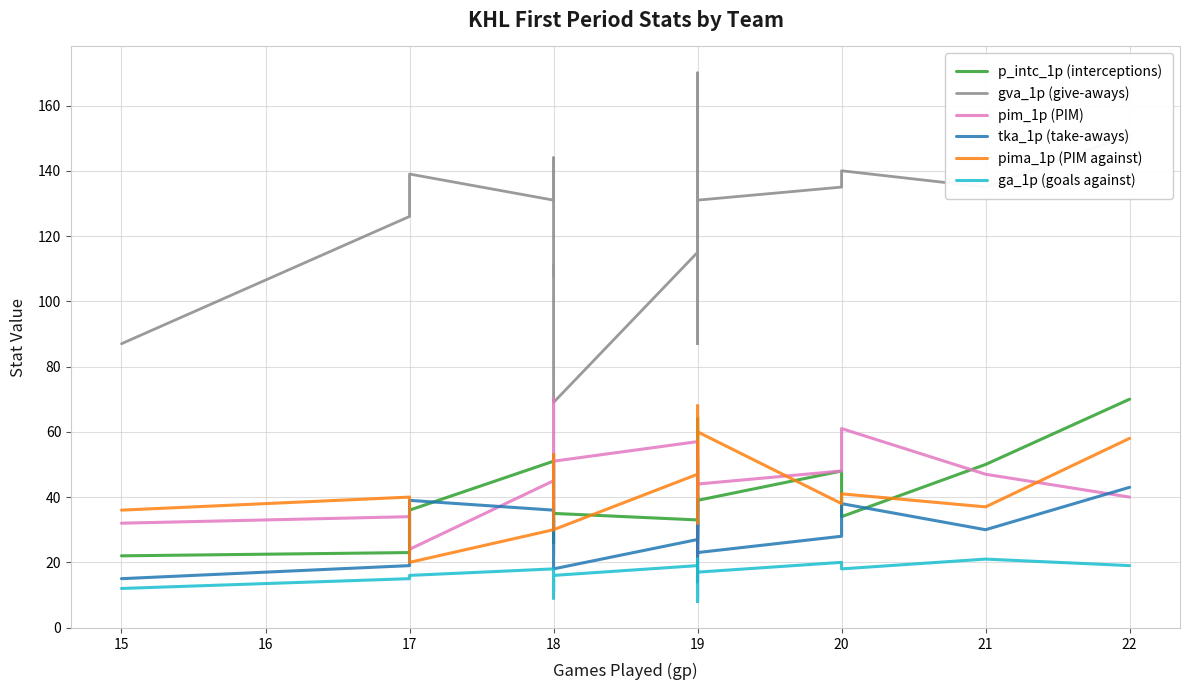

How many values in the pim_1p (PIM) series exceed 45?

10